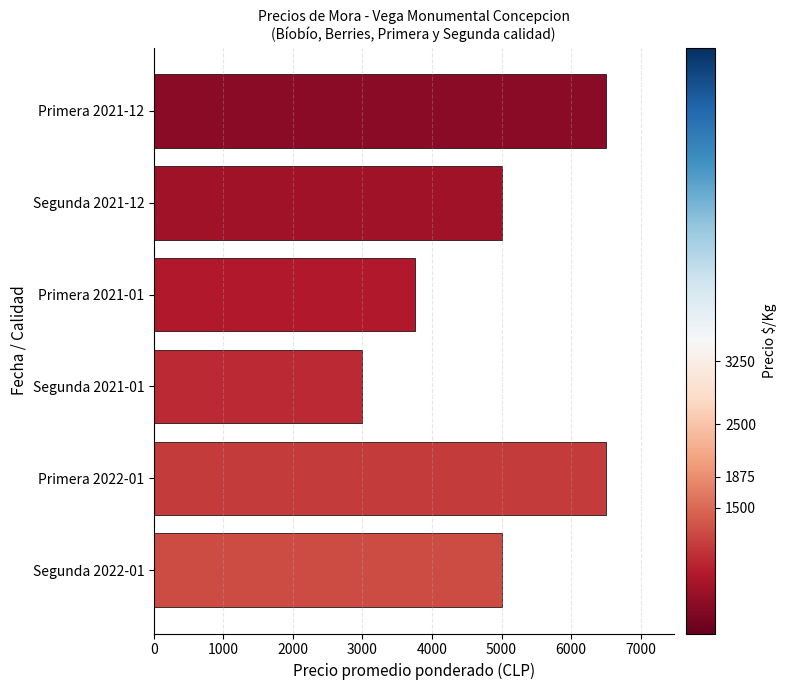

What is the ratio of the value at Primera 2021-01 to the value at Primera 2022-01?

0.6